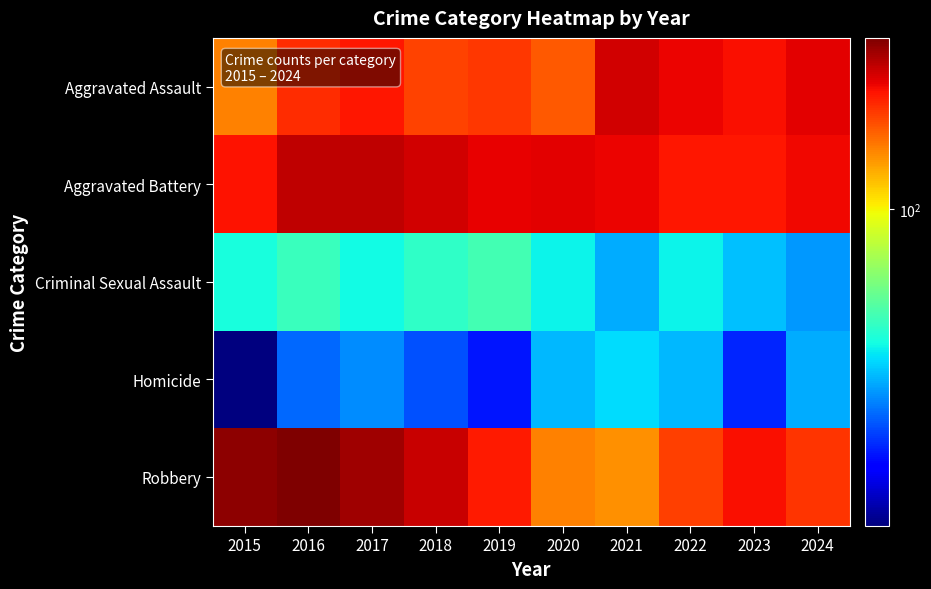

What is the minimum value shown in the chart?

11